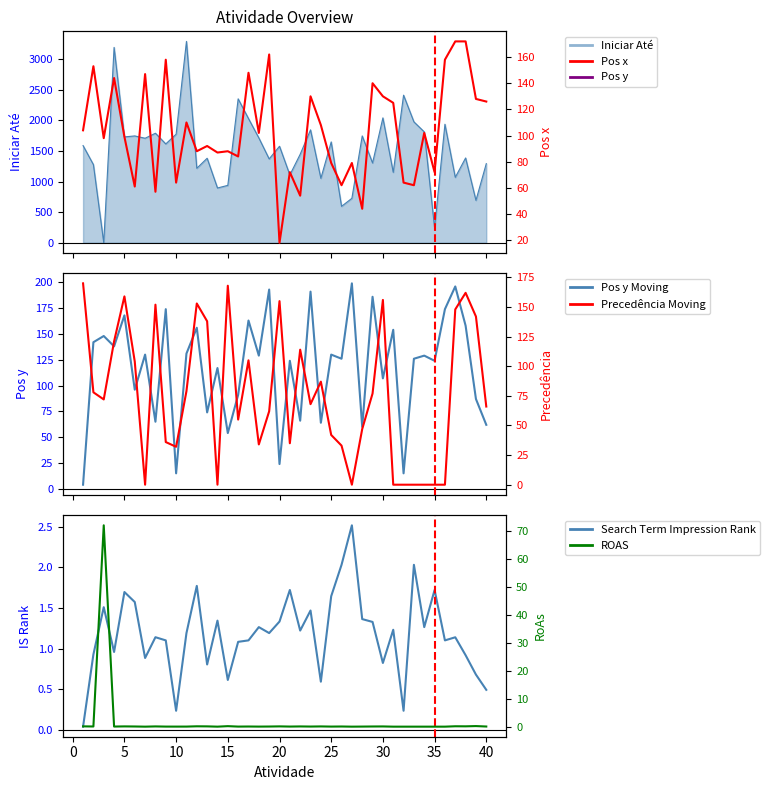

The Pos x series shows 96.1 at 32. True or false?

False